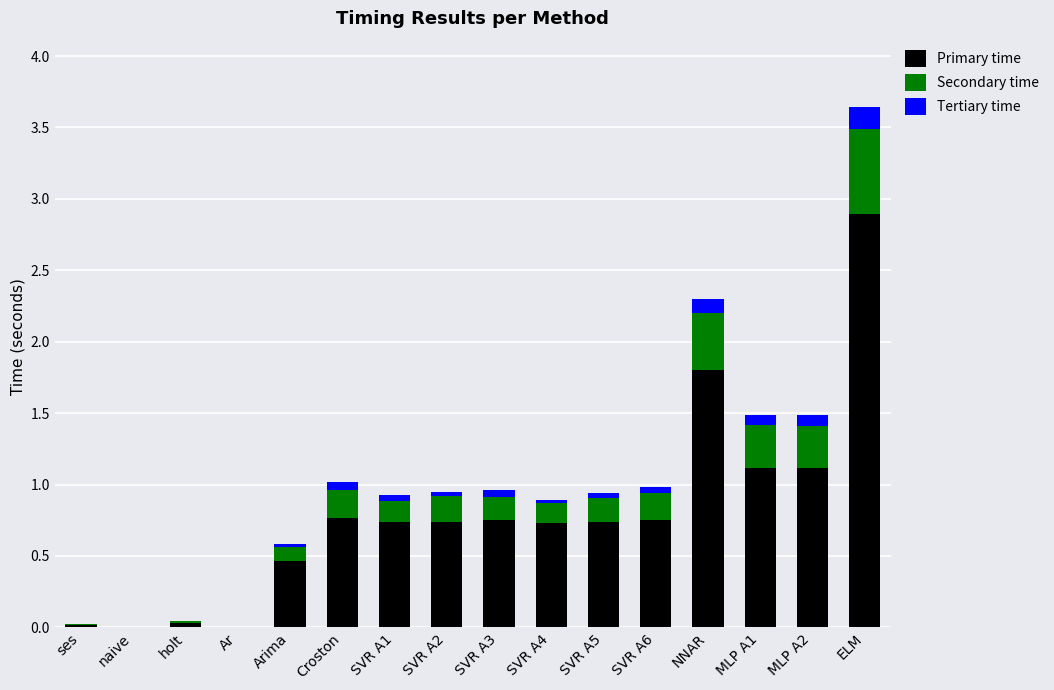

Count the number of categories in the chart.

16